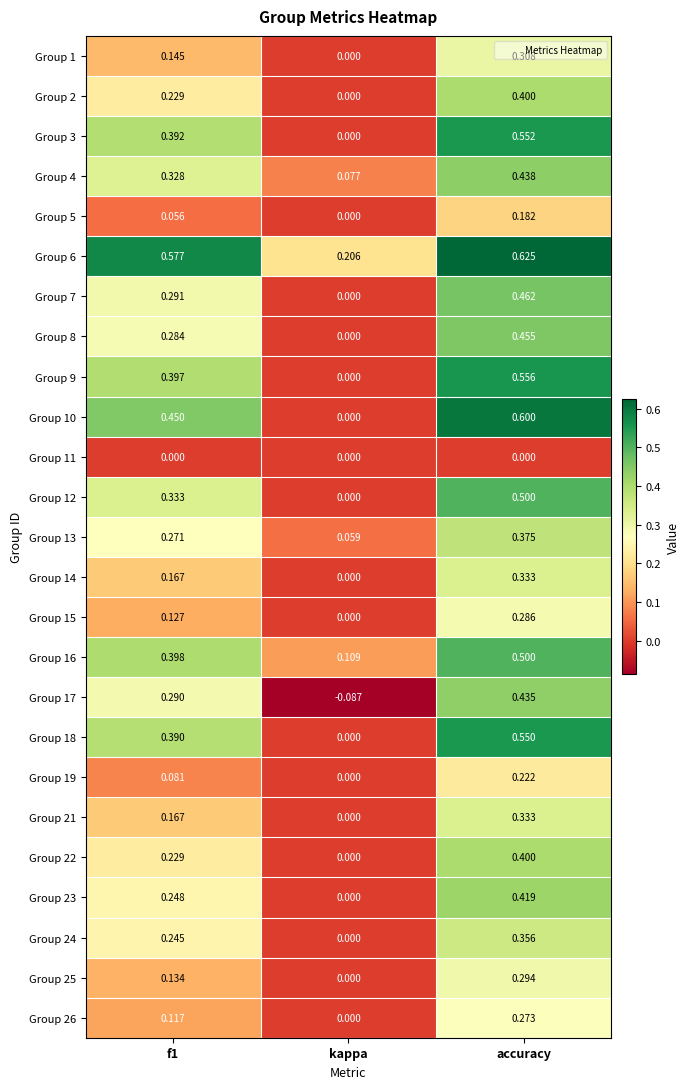

Which label corresponds to the largest value in the chart?

accuracy